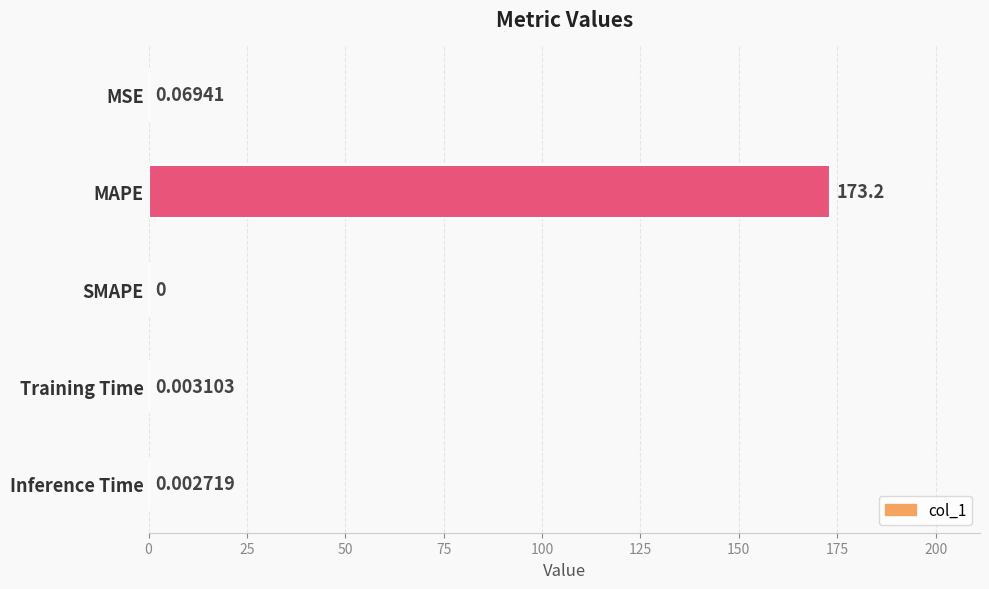

Which category has the highest value across all series?

MAPE